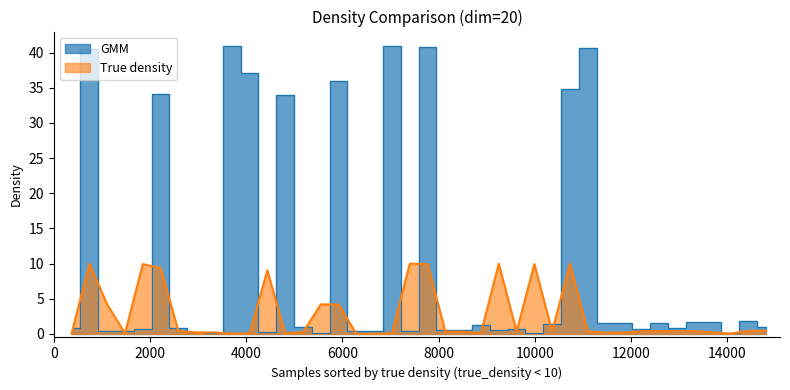

Which series ends up on top after the final intersection of True density and GMM?

GMM